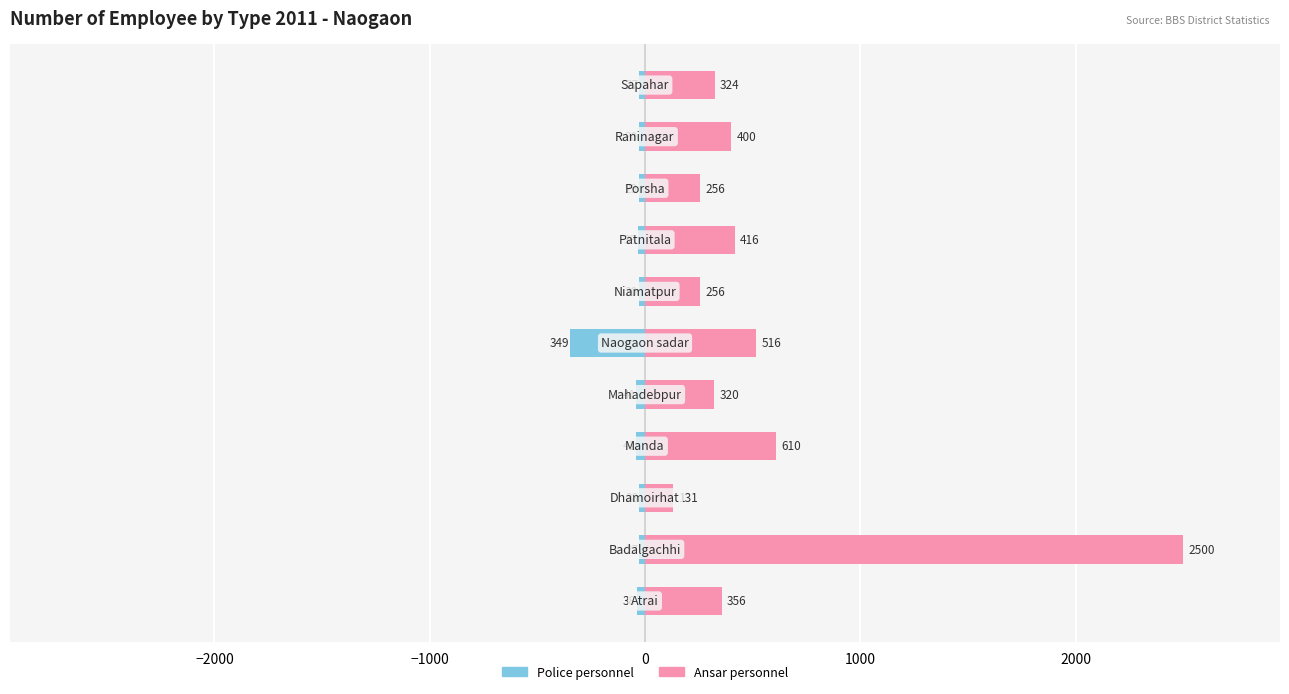

What is the value of the Ansar personnel bar at the 11th from the left?

324